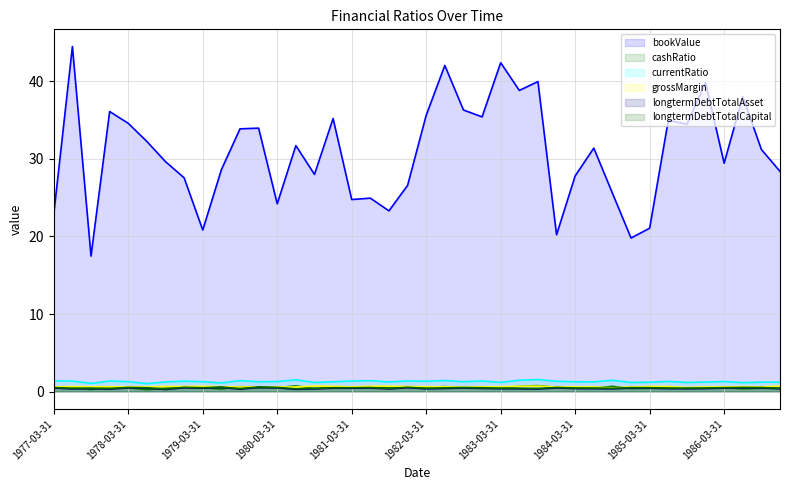

What is the label of the 15th point from the right?

1983-06-30